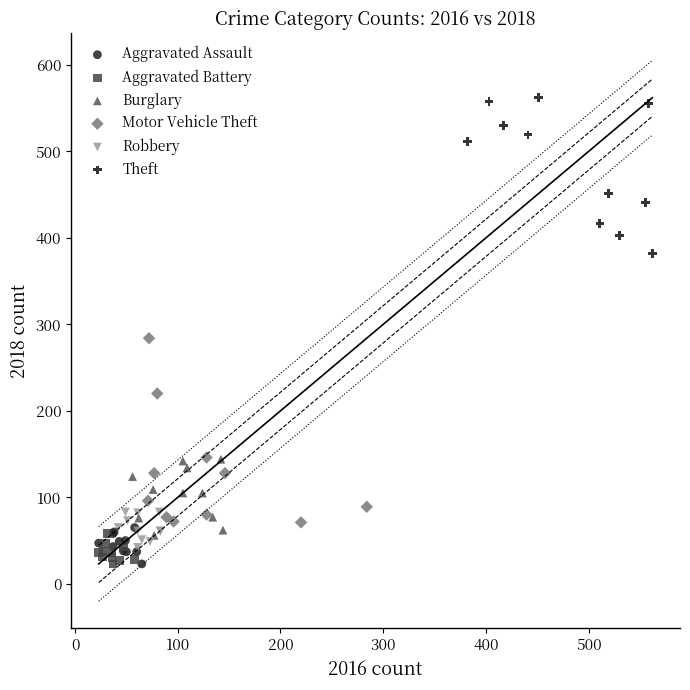

Which series has the largest Y range (max minus min)?

Motor Vehicle Theft